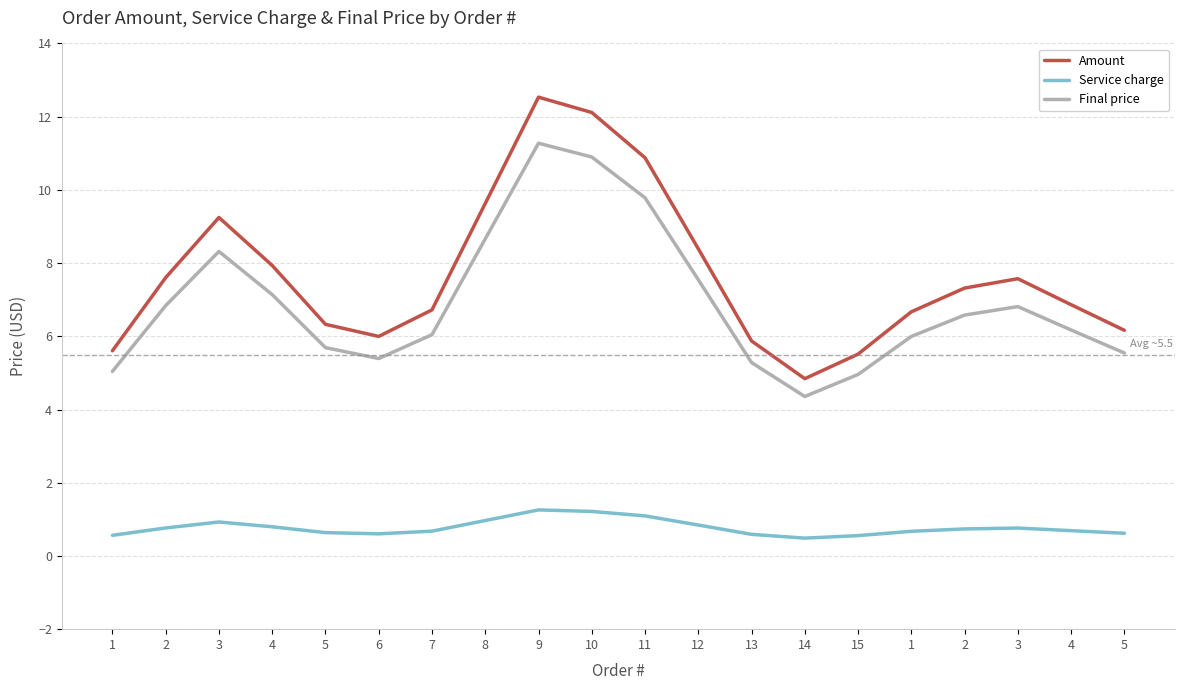

The Service charge series shows 1.0 at 8. True or false?

True